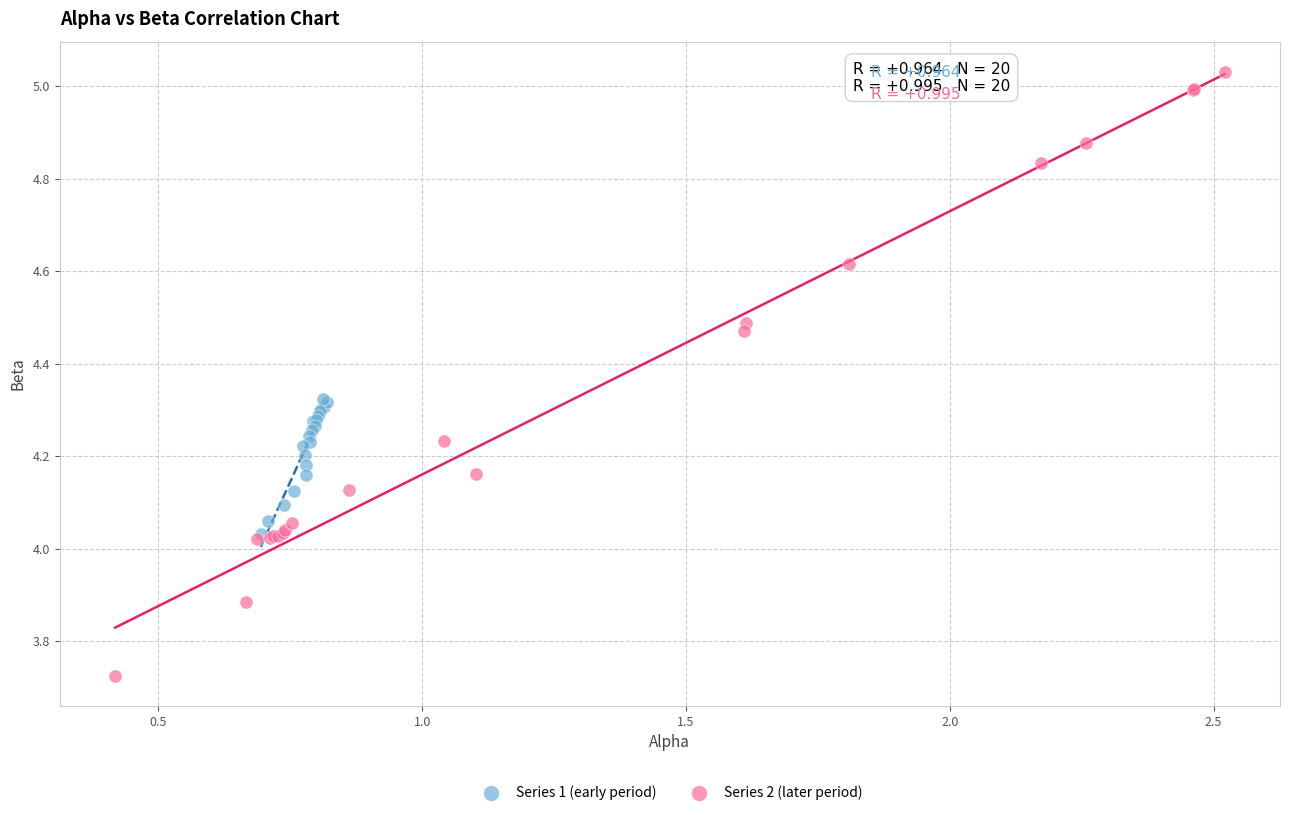

Which series reaches the minimum Y coordinate?

Series 2 (later period)